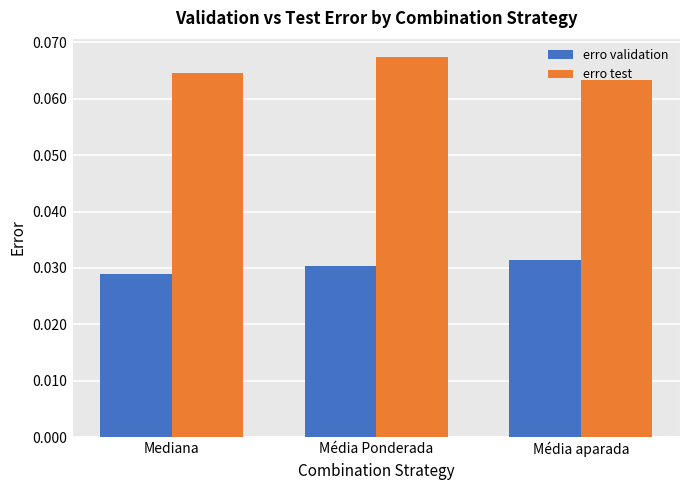

The value of erro test at Média Ponderada is 0.0. True or false?

False